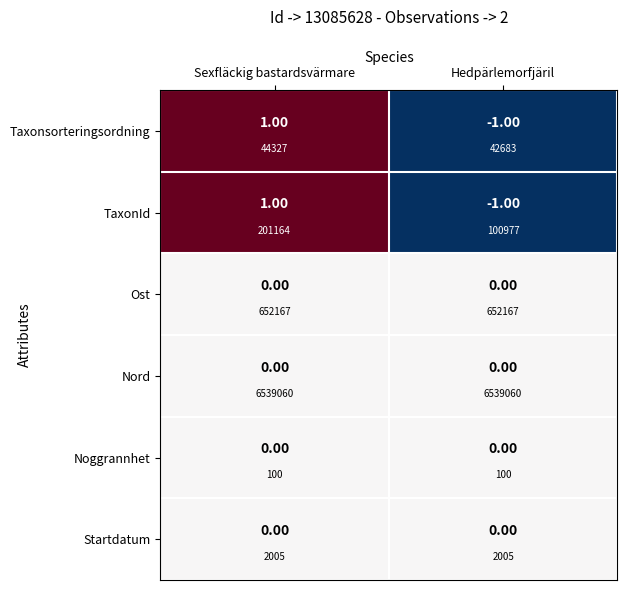

At Hedpärlemorfjäril, list the series in order from largest to smallest.

Ost, Nord, Noggrannhet, Startdatum, Taxonsorteringsordning, TaxonId